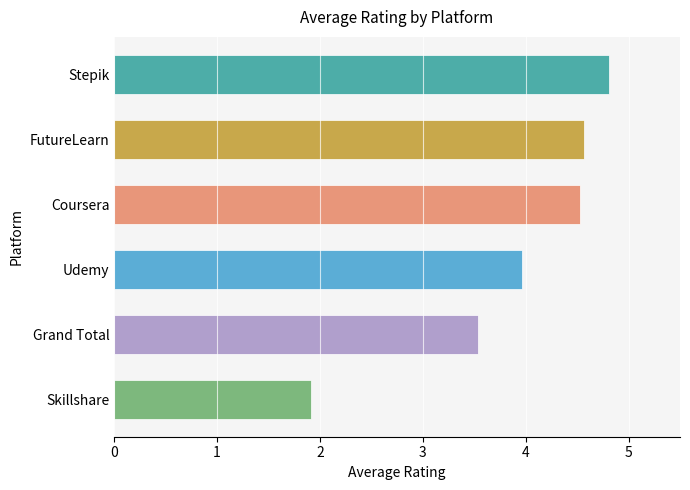

The value at Stepik is 4.8. True or false?

True